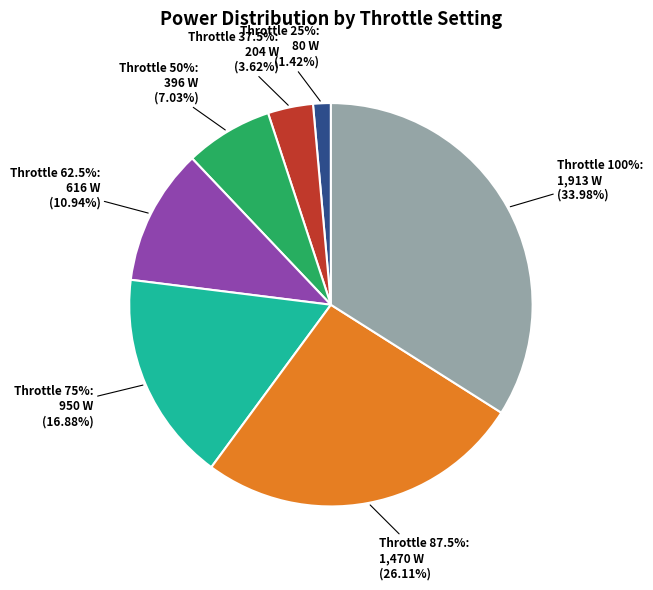

Do 50% Throttle
396 W and 62.5% Throttle
616 W together represent more than half of the pie?

No